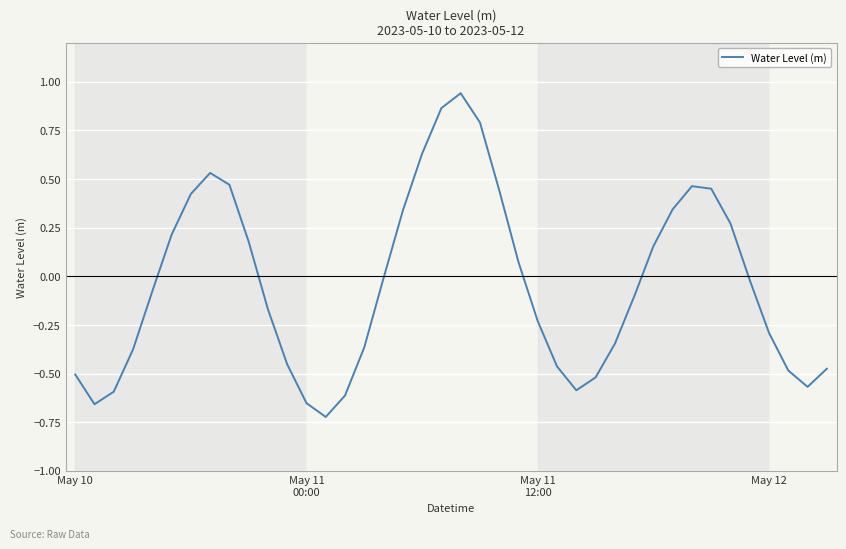

What is the difference between the maximum and minimum values?

1.7